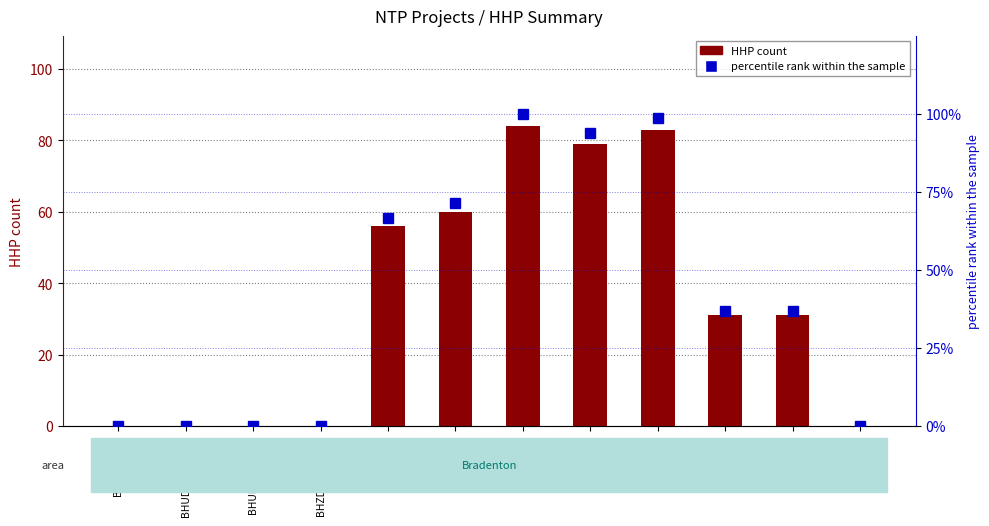

What is the label of the 4th bar from the left?

BHZD-FOE-03-W